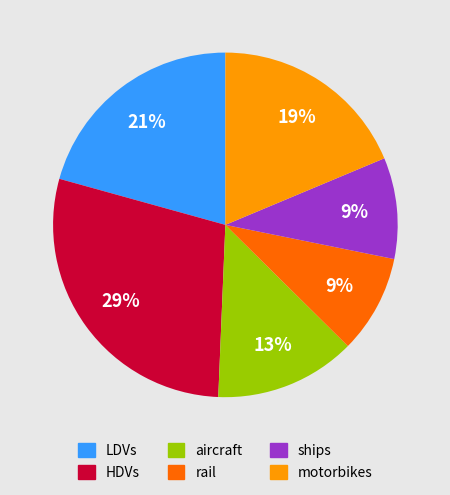

How many segments does this pie chart have?

6